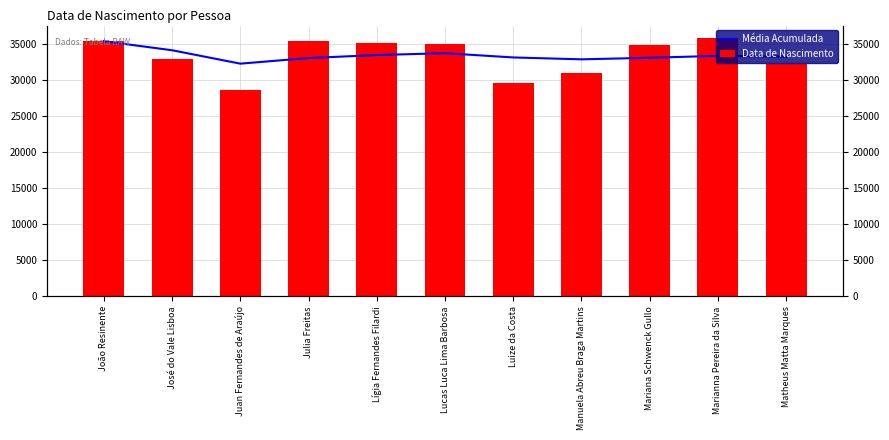

Between Juan Fernandes de Araújo and Julia Freitas, which is larger?

Julia Freitas